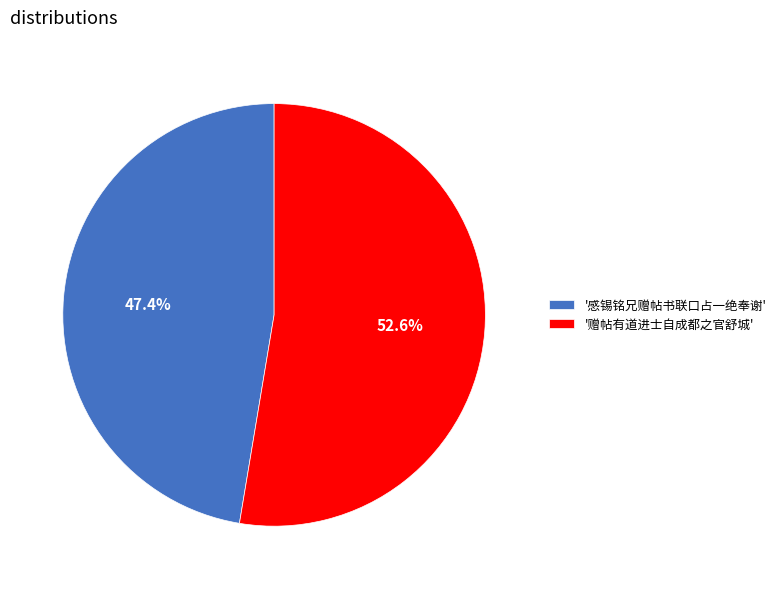

Which has a higher value, '感锡铭兄赠帖书联口占一绝奉谢' or '赠帖有道进士自成都之官舒城'?

'赠帖有道进士自成都之官舒城'